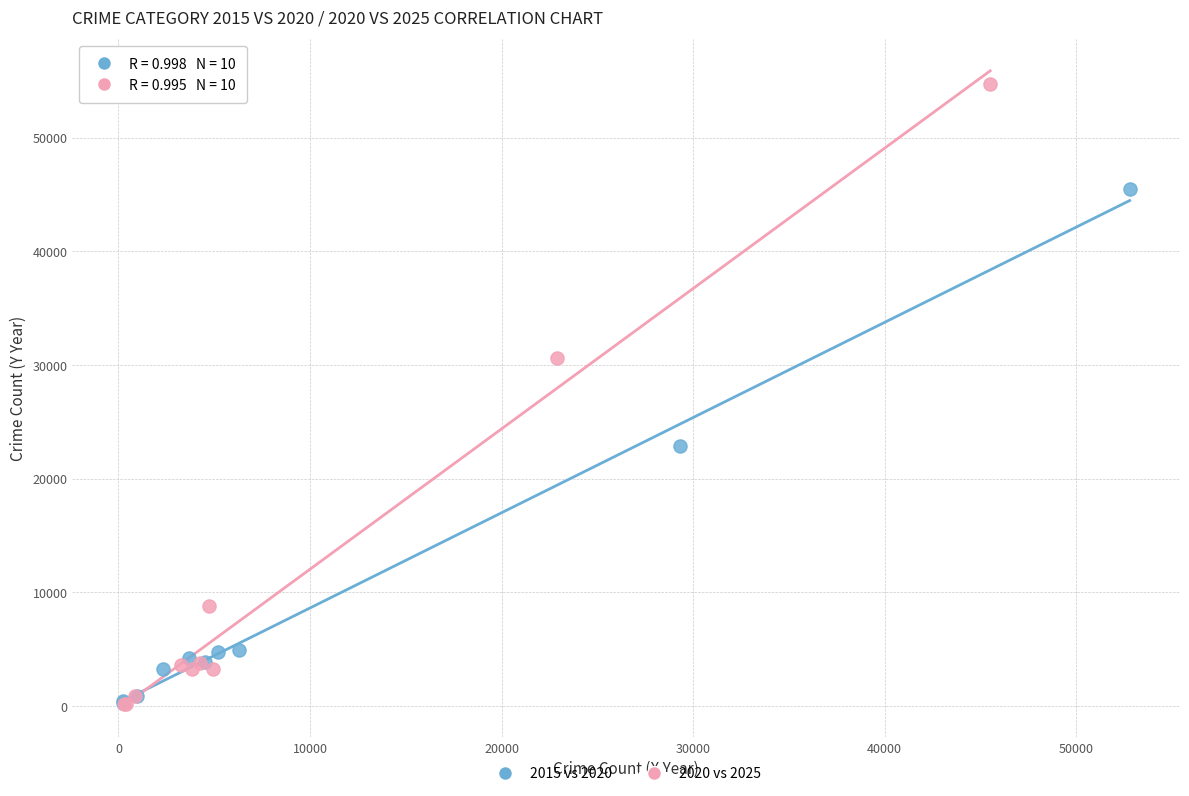

Which series contains the highest Y value?

2020 vs 2025